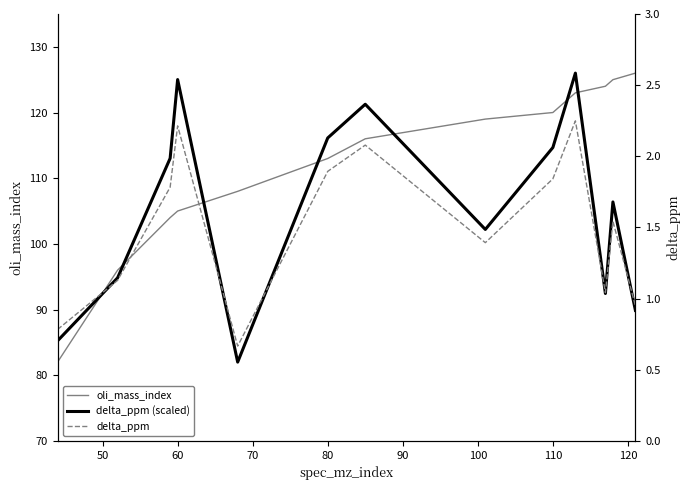

True or false: delta_ppm has a value of 0.7 at 11.

False